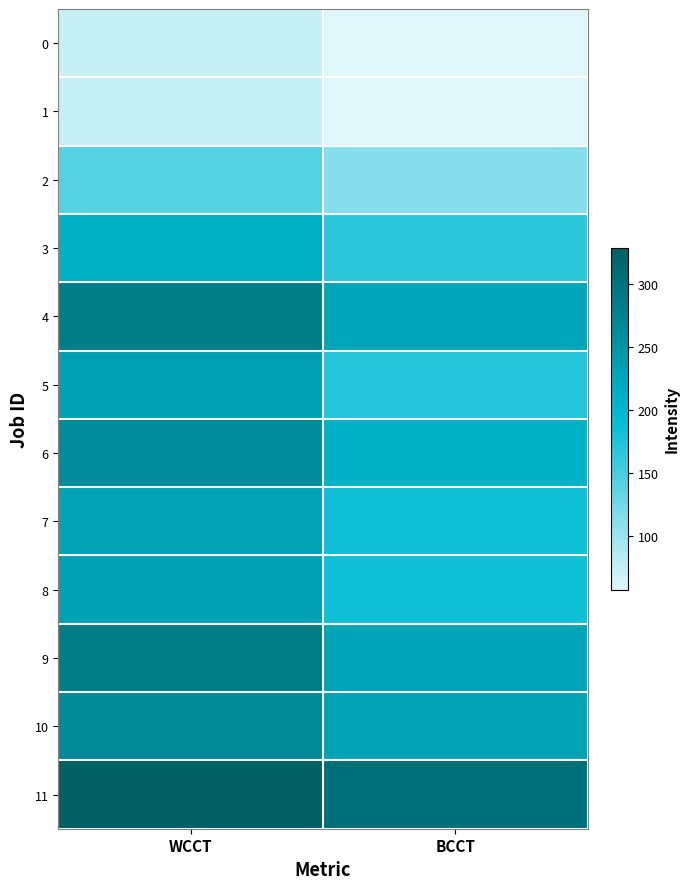

Reading left to right, list all the values displayed in this chart.

0: WCCT=72	BCCT=57
1: WCCT=73	BCCT=57
2: WCCT=141	BCCT=112
3: WCCT=210	BCCT=167
4: WCCT=284	BCCT=226
5: WCCT=235	BCCT=170
6: WCCT=261	BCCT=207
7: WCCT=231	BCCT=184
8: WCCT=232	BCCT=184
9: WCCT=286	BCCT=227
10: WCCT=268	BCCT=231
11: WCCT=329	BCCT=304